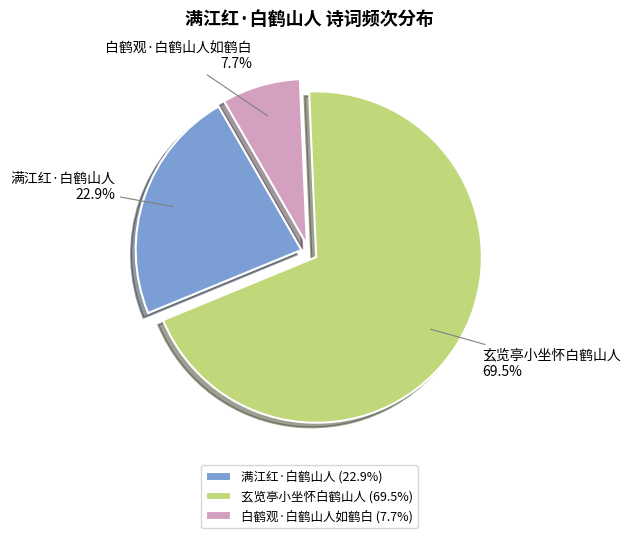

What is the majority slice?

玄览亭小坐怀白鹤山人